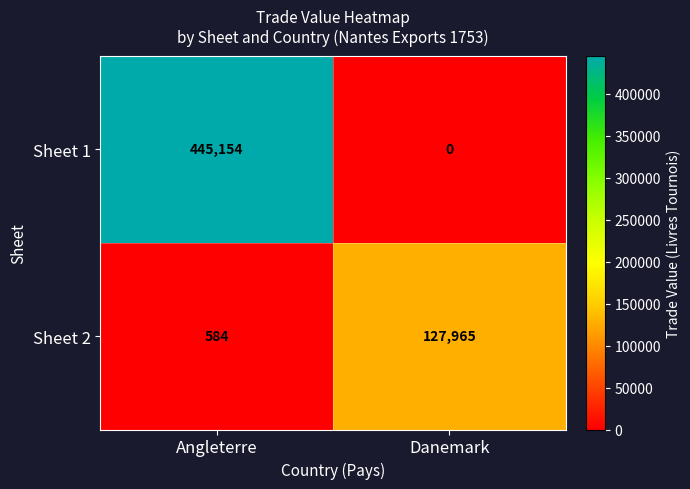

Reading left to right, what are all the values shown in this chart?

Sheet 1: 445154	0
Sheet 2: 584	127965